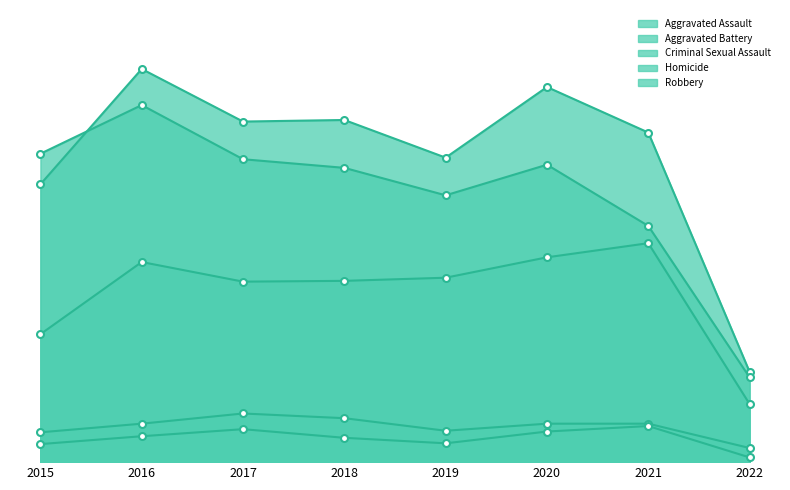

List the labels in order of Criminal Sexual Assault value, largest first.

2017, 2018, 2016, 2020, 2021, 2019, 2015, 2022